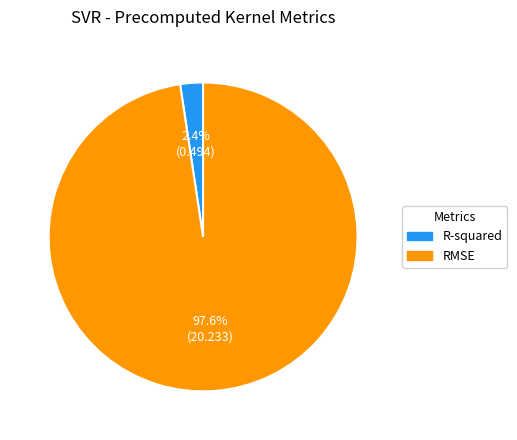

What percentage is the RMSE slice, to the nearest percent?

98%